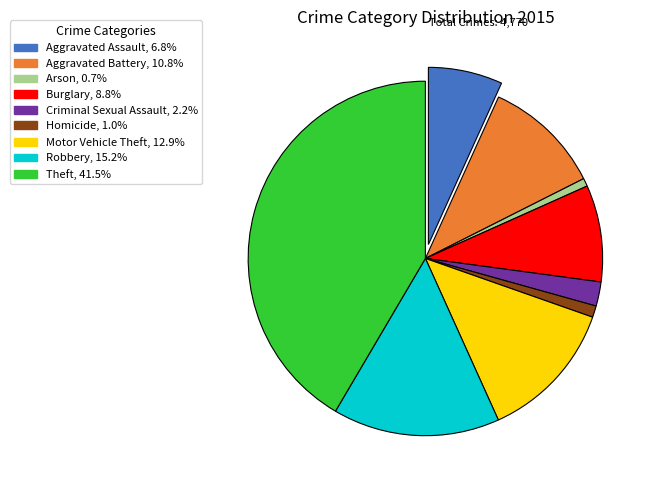

How many segments does this pie chart have?

9